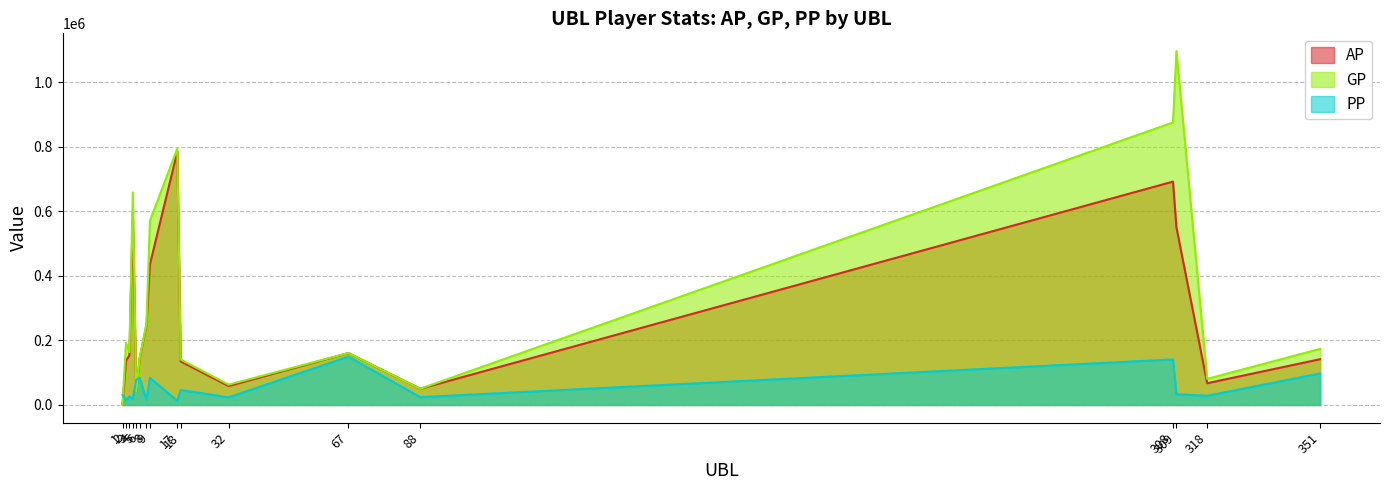

What is the value of the AP point at the 3rd from the left?

153565